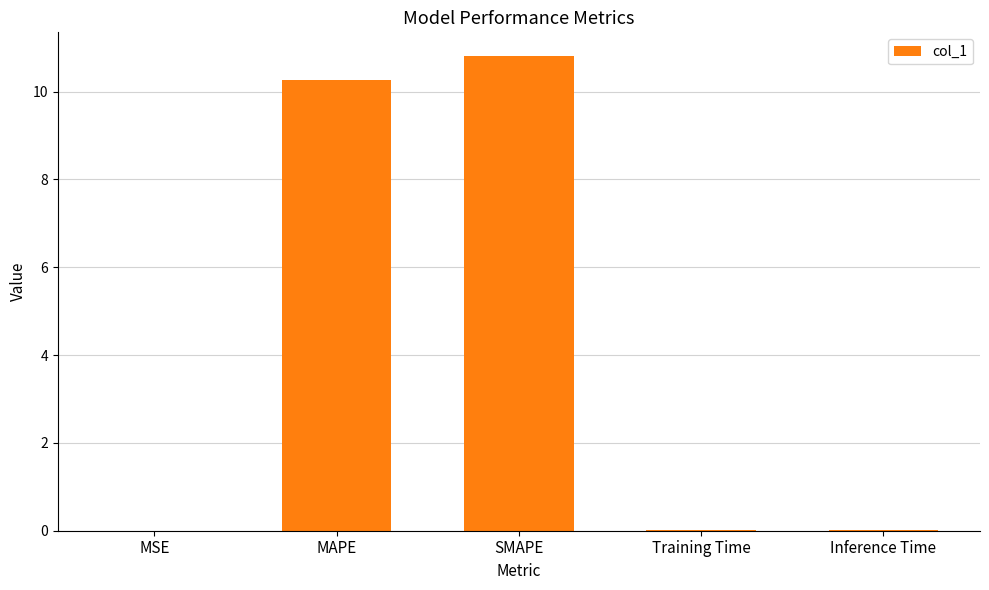

What is the sum of all values?

21.1